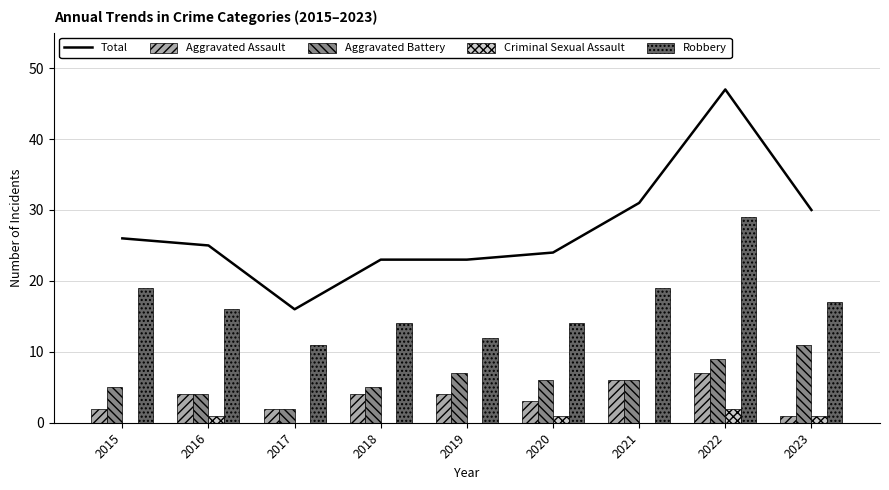

Reading right to left, list all the values displayed in this chart.

Total: 30	47	31	24	23	23	16	25	26
Aggravated Assault: 1	7	6	3	4	4	2	4	2
Aggravated Battery: 11	9	6	6	7	5	2	4	5
Criminal Sexual Assault: 1	2	0	1	0	0	0	1	0
Robbery: 17	29	19	14	12	14	11	16	19